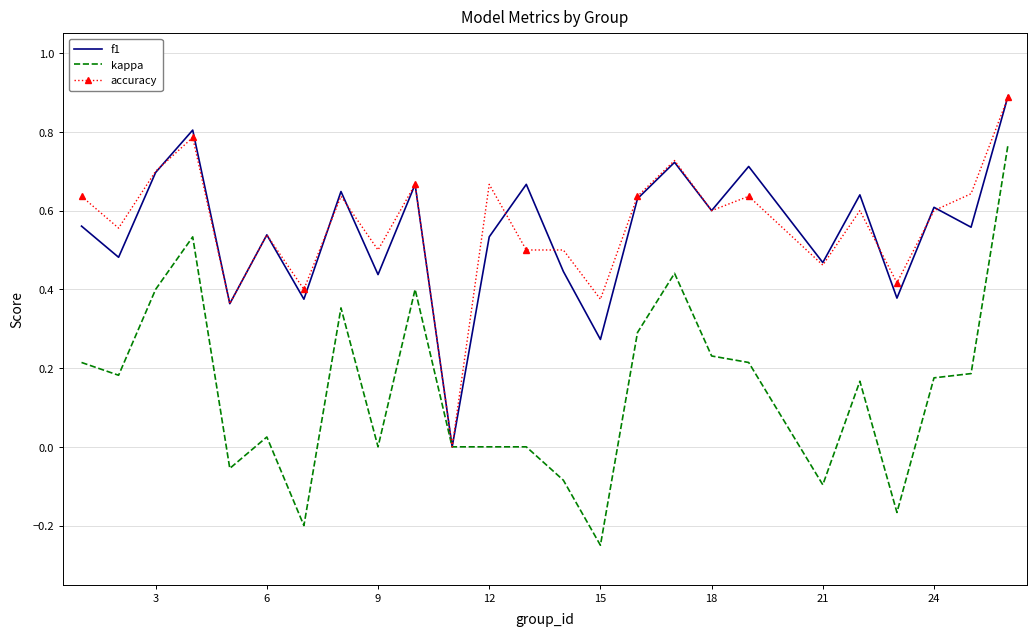

Which series has the largest range (max minus min)?

kappa